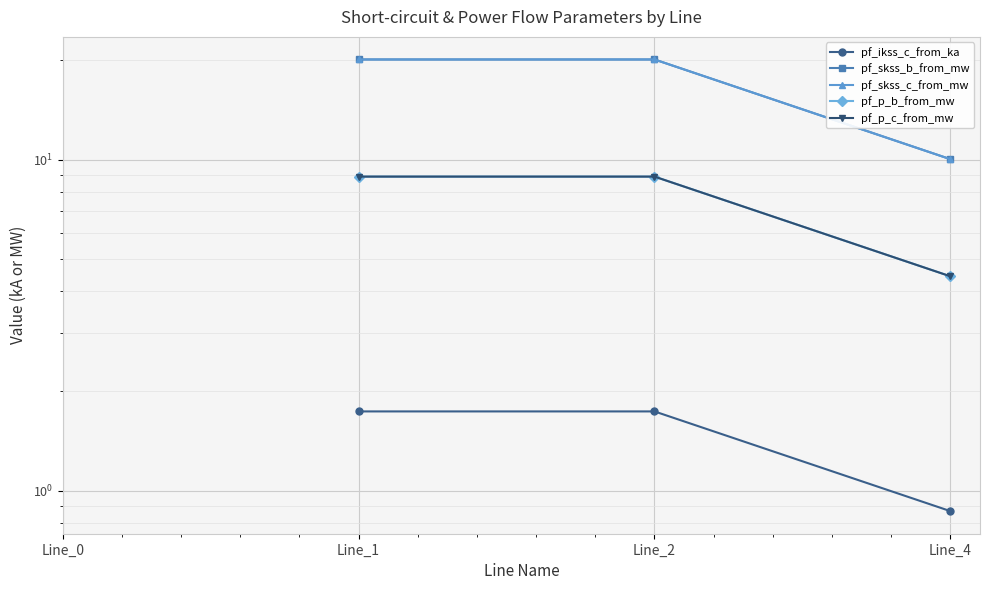

Rank the series at Line_2 from lowest to highest value.

pf_ikss_c_from_ka, pf_p_c_from_mw, pf_p_b_from_mw, pf_skss_b_from_mw, pf_skss_c_from_mw